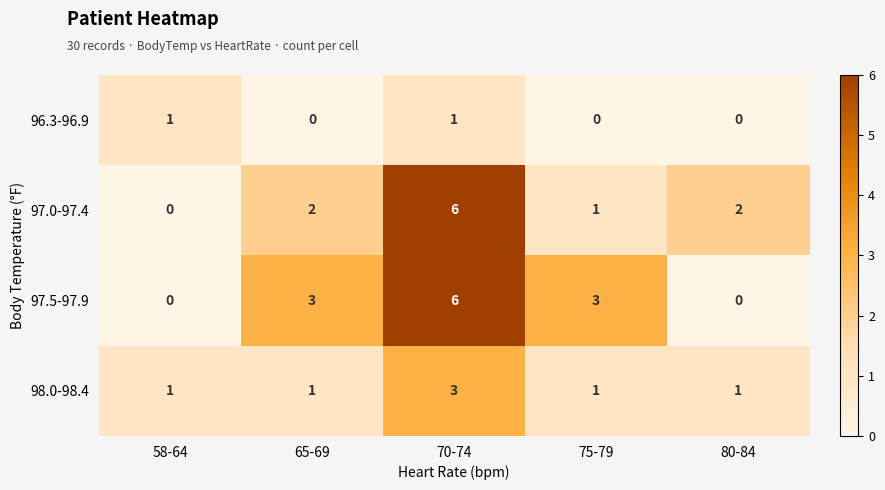

Where is 96.3-96.9 nearest to the value 0?

65-69